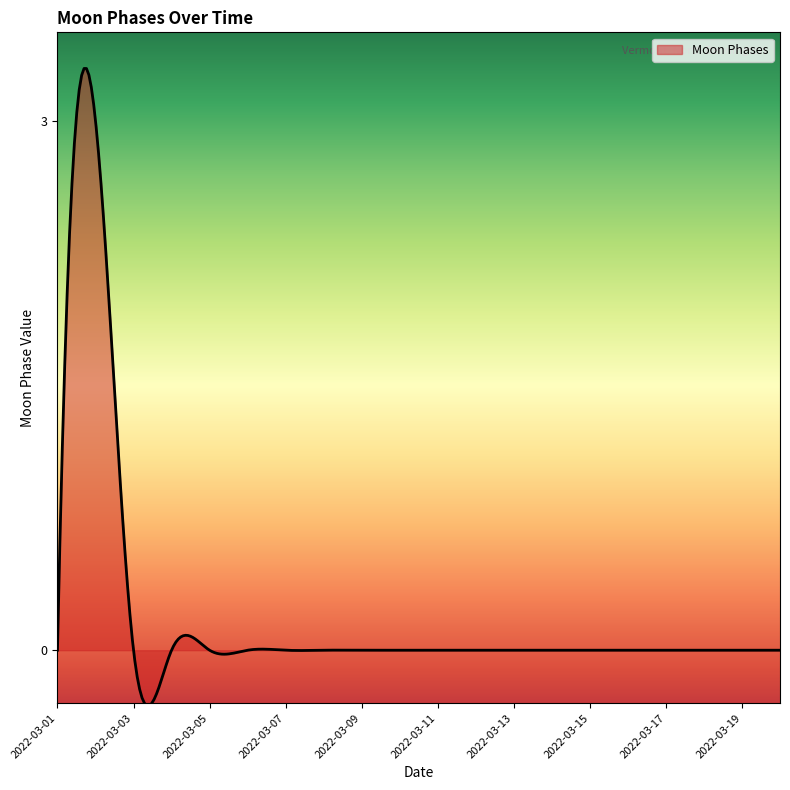

What is the smallest value displayed?

-0.3